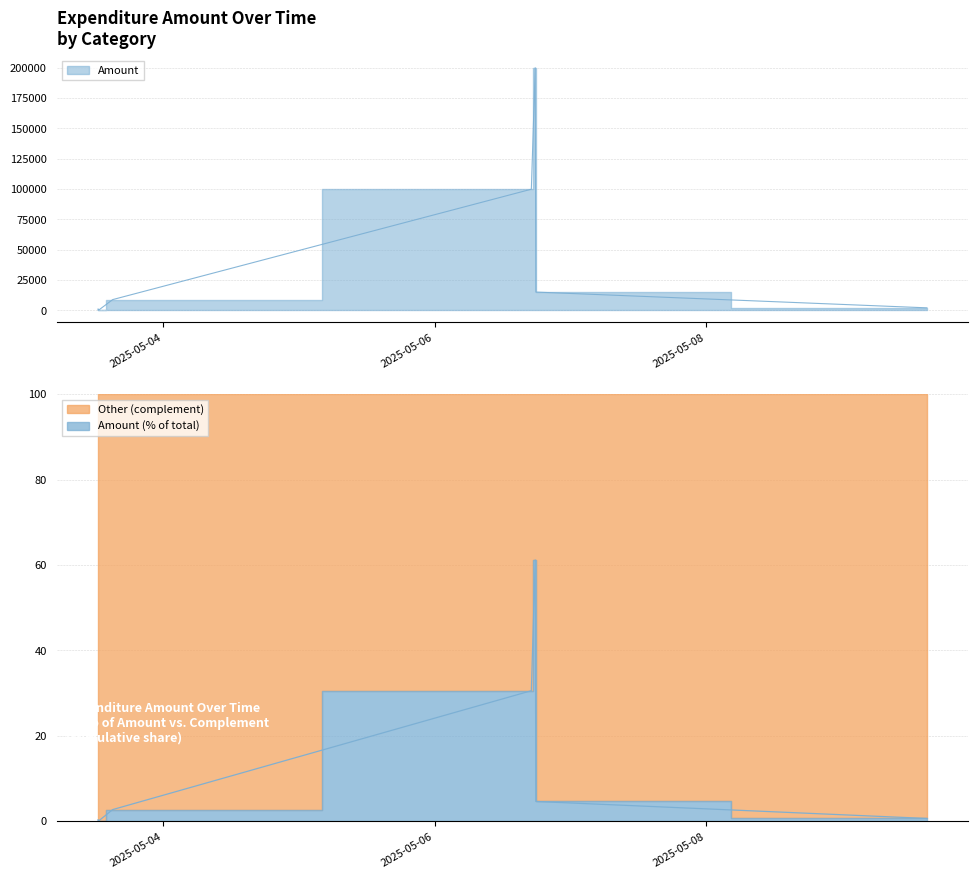

What is the difference between the maximum and minimum values?

199900